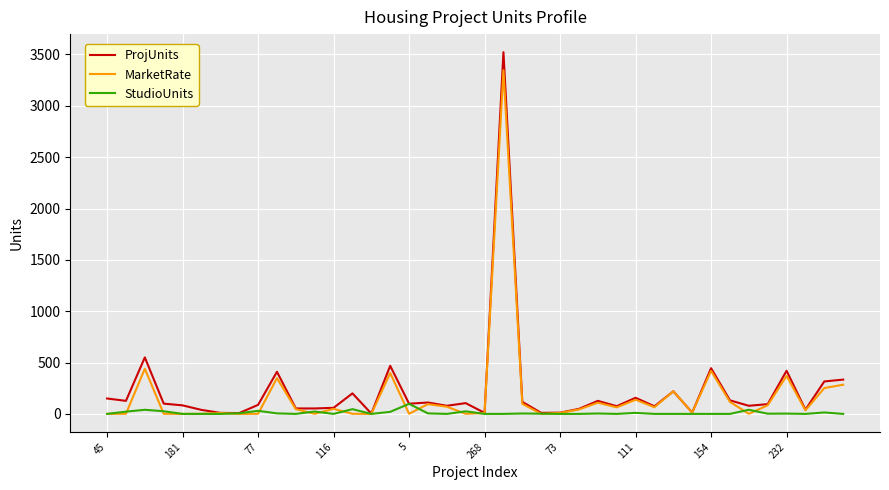

List the series in order of their peak value, highest first.

ProjUnits, MarketRate, StudioUnits